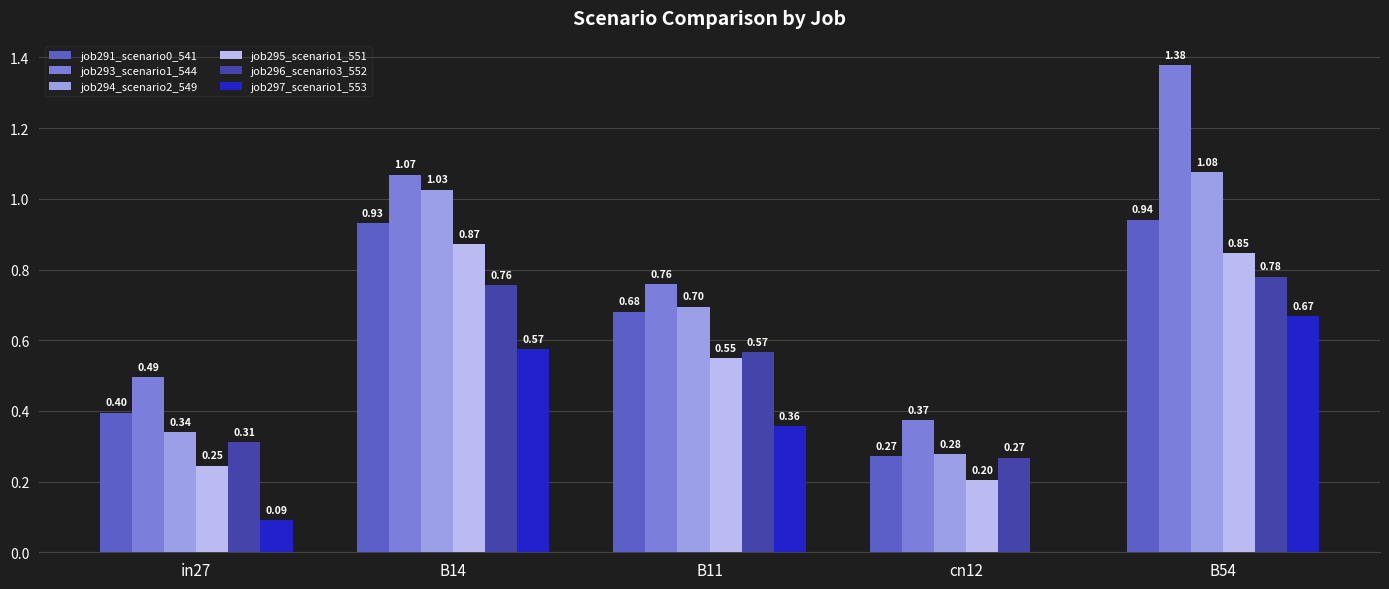

At which category is the sum across all series the highest?

B54